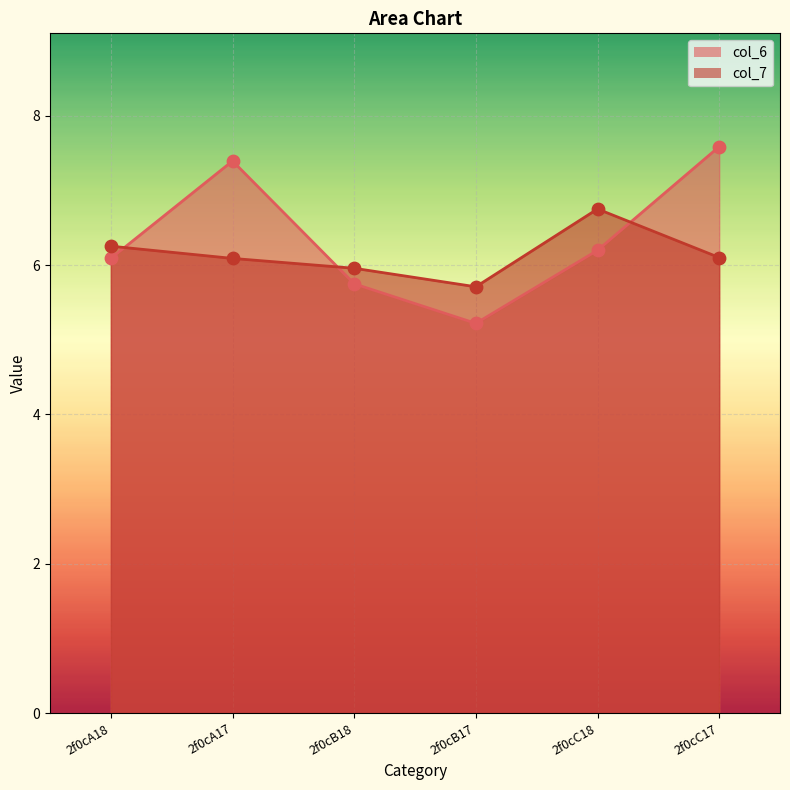

Which series reaches the minimum Y coordinate?

col_6